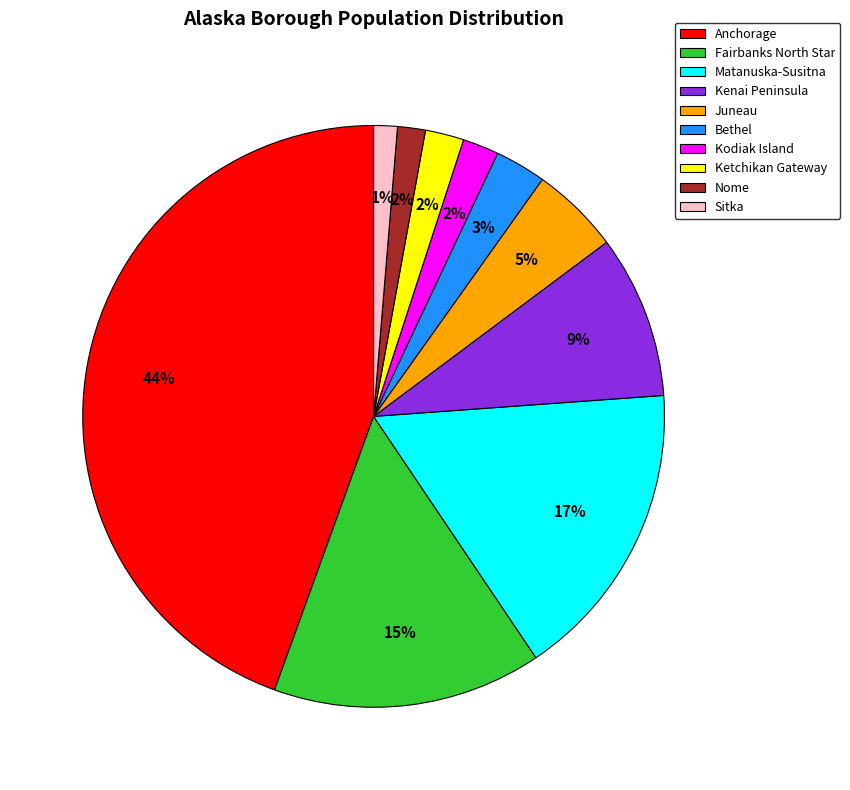

Is Ketchikan Gateway the majority of the pie?

No